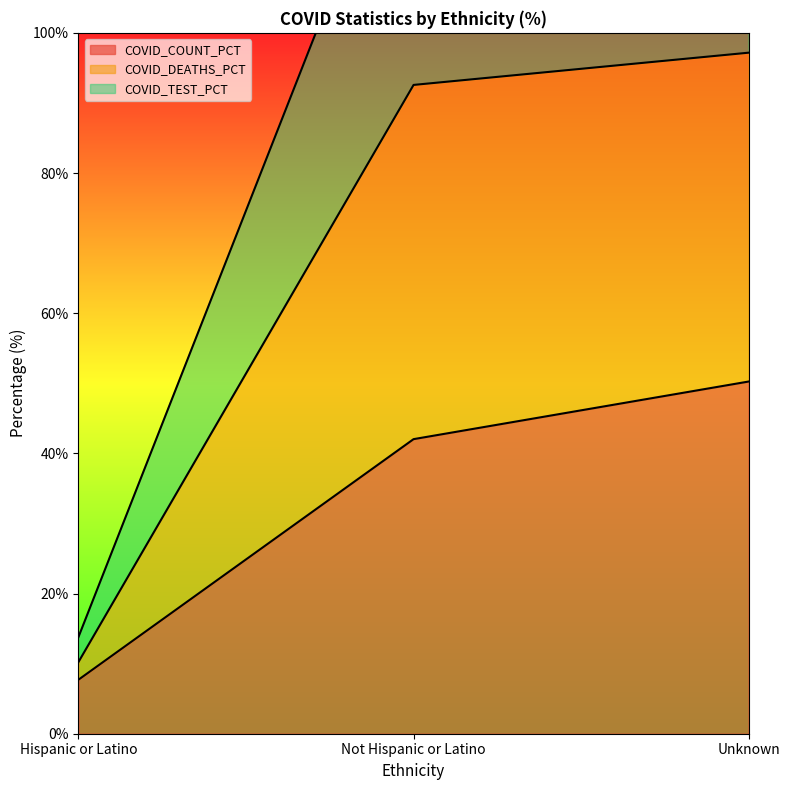

Reading left to right, transcribe all the data shown in this chart.

COVID_COUNT_PCT: Hispanic or Latino=7.7	Not Hispanic or Latino=42.0	Unknown=50.2
COVID_DEATHS_PCT: Hispanic or Latino=10.2	Not Hispanic or Latino=92.6	Unknown=97.2
COVID_TEST_PCT: Hispanic or Latino=13.8	Not Hispanic or Latino=135.5	Unknown=150.7